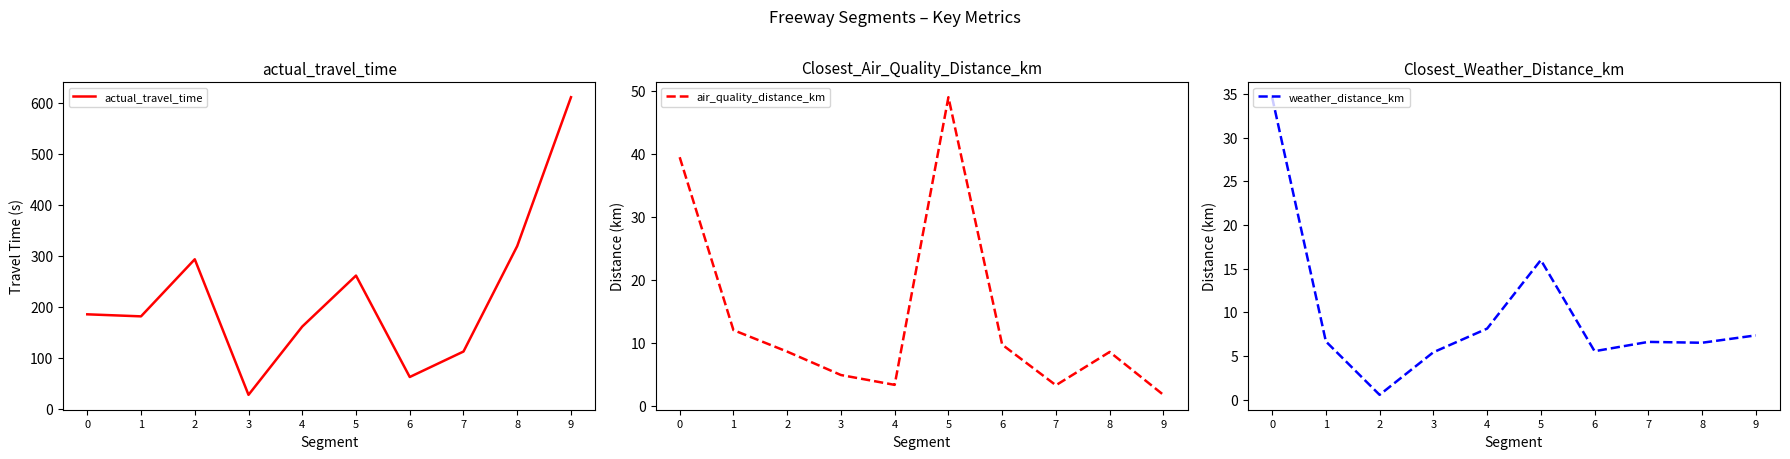

What is the difference between the highest and lowest values at 8?

313.5